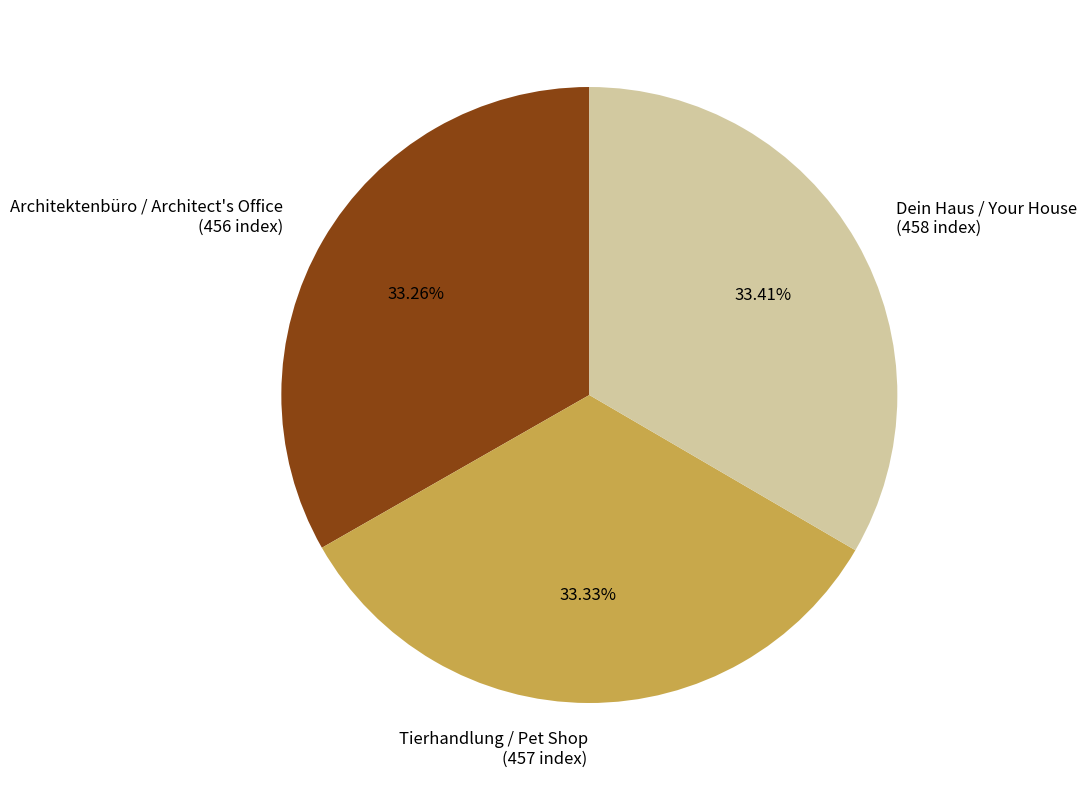

Does Tierhandlung / Pet Shop (457 index) account for over 50% of the chart?

No